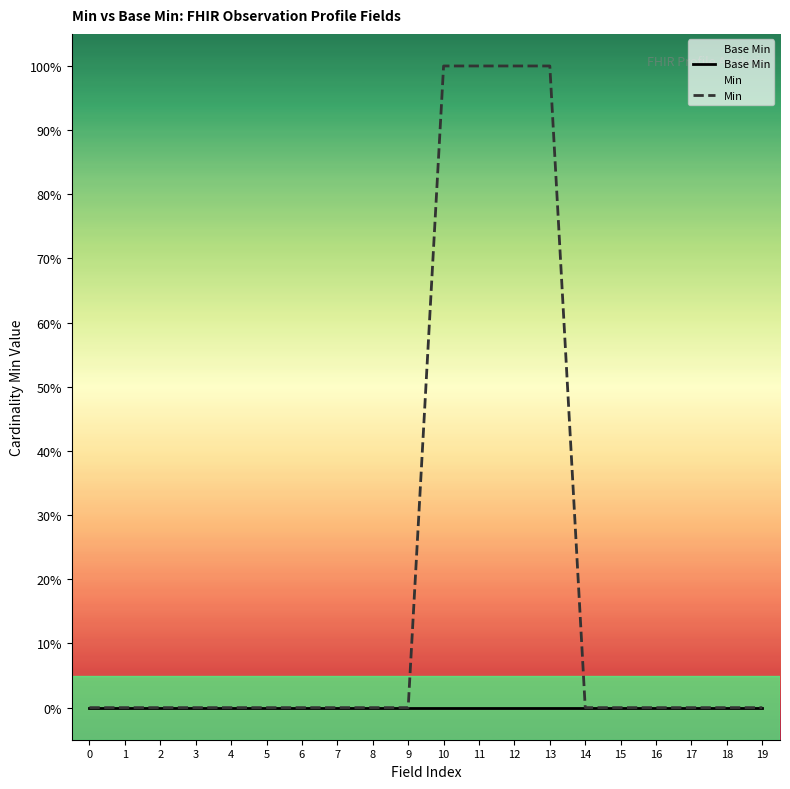

True or false: Min and Base Min intersect in this chart.

False